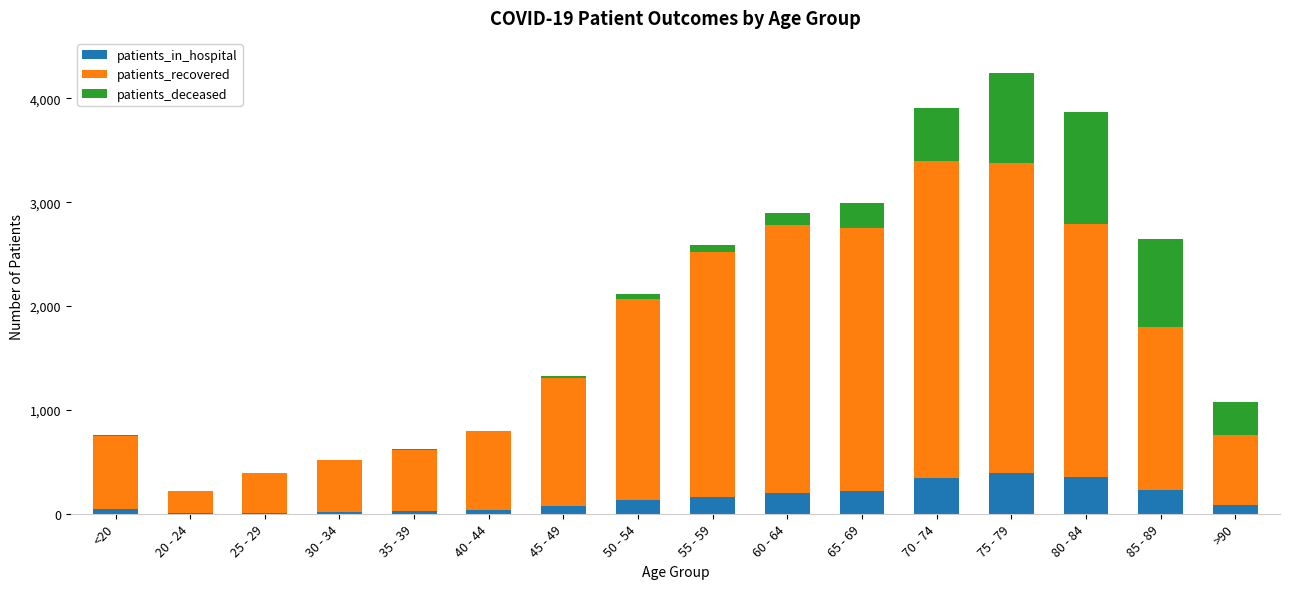

What is the sum of all patients_in_hospital values?

2341